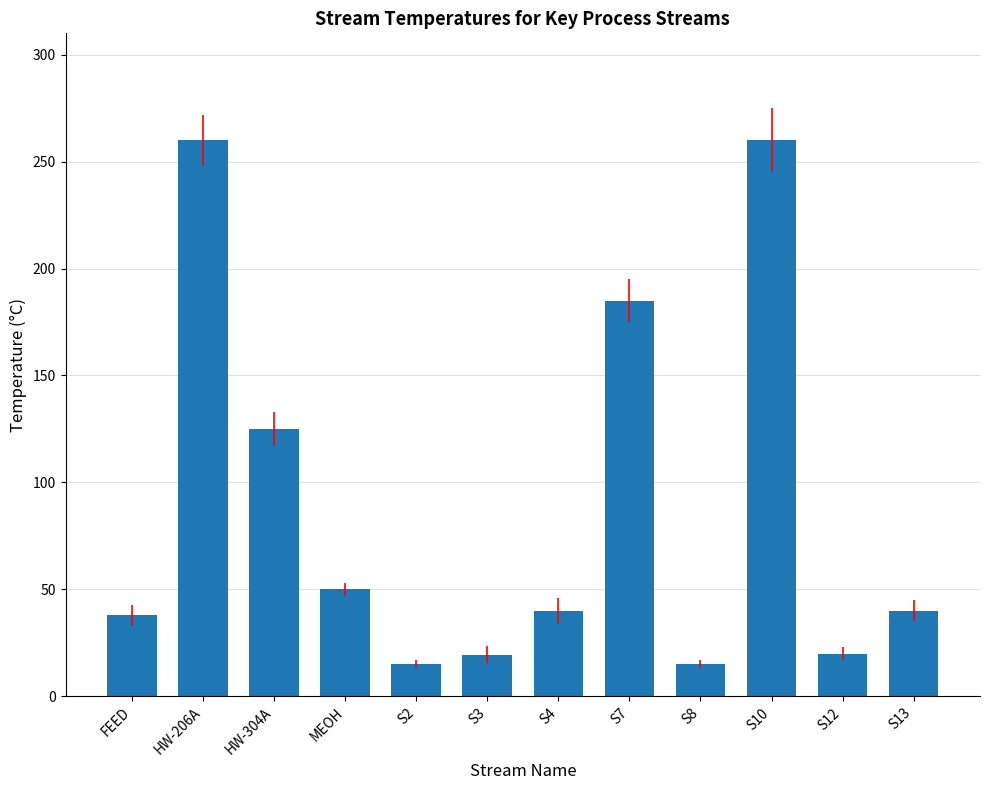

What is the value of the 1st bar from the left?

37.8